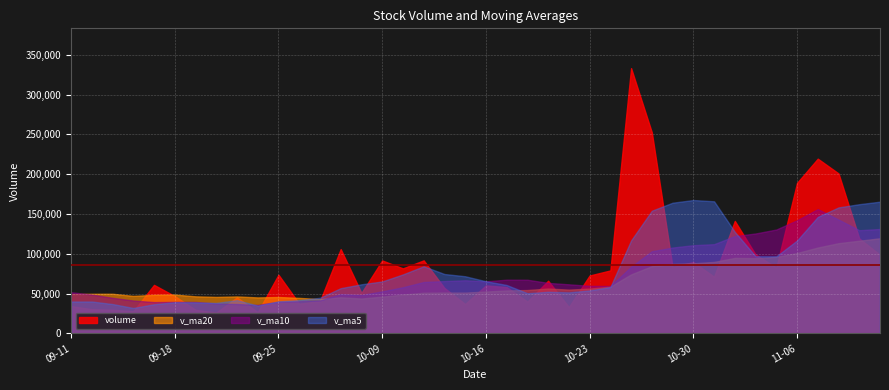

What is the difference between the maximum and minimum values in the v_ma5 series?

135638.0